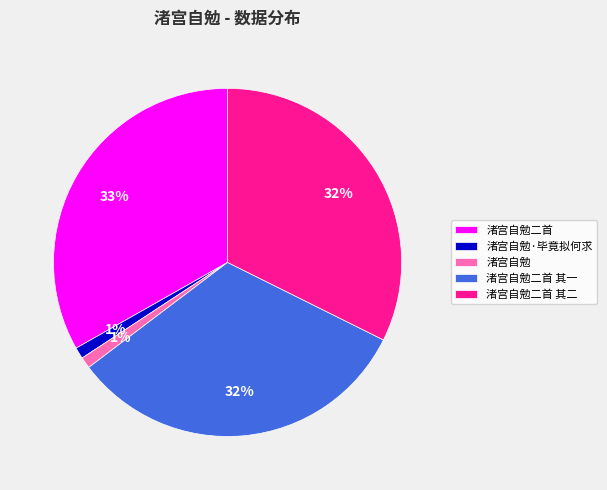

Is there a majority slice in this chart?

No